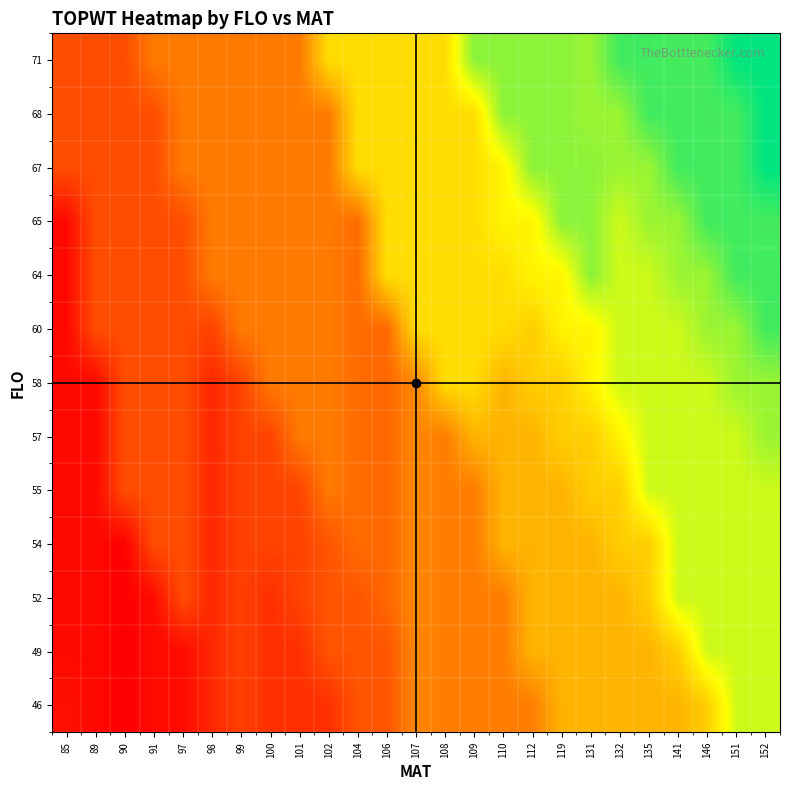

Which label corresponds to the largest value in the chart?

152